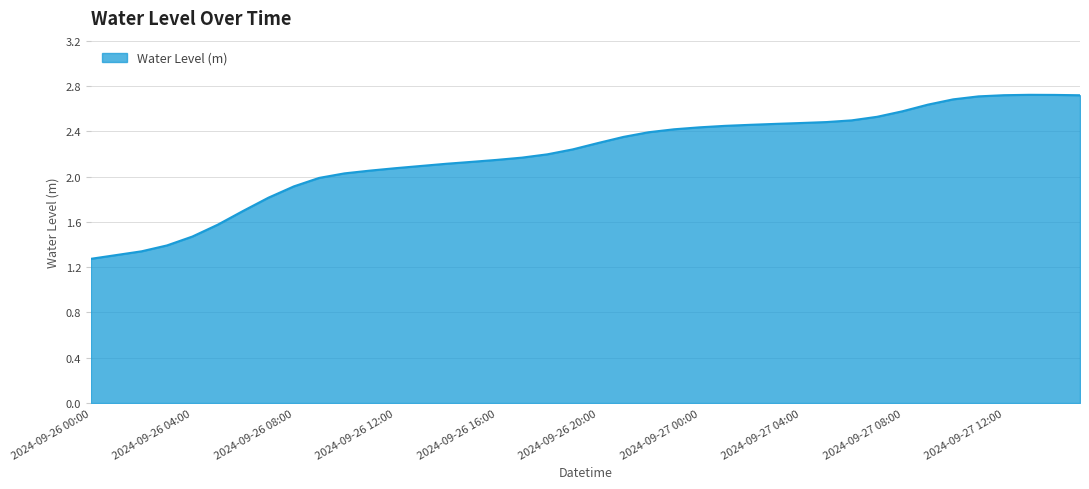

What is the greatest value displayed?

2.7